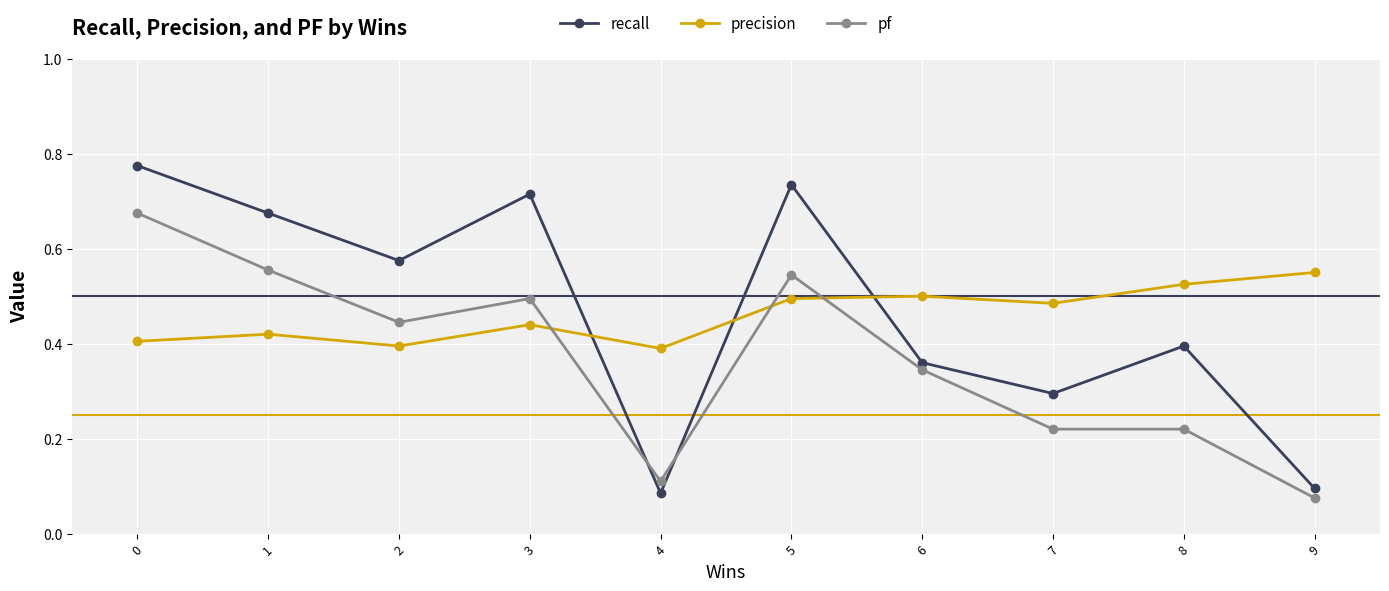

Count the recall values in the range 0 to 1.

10